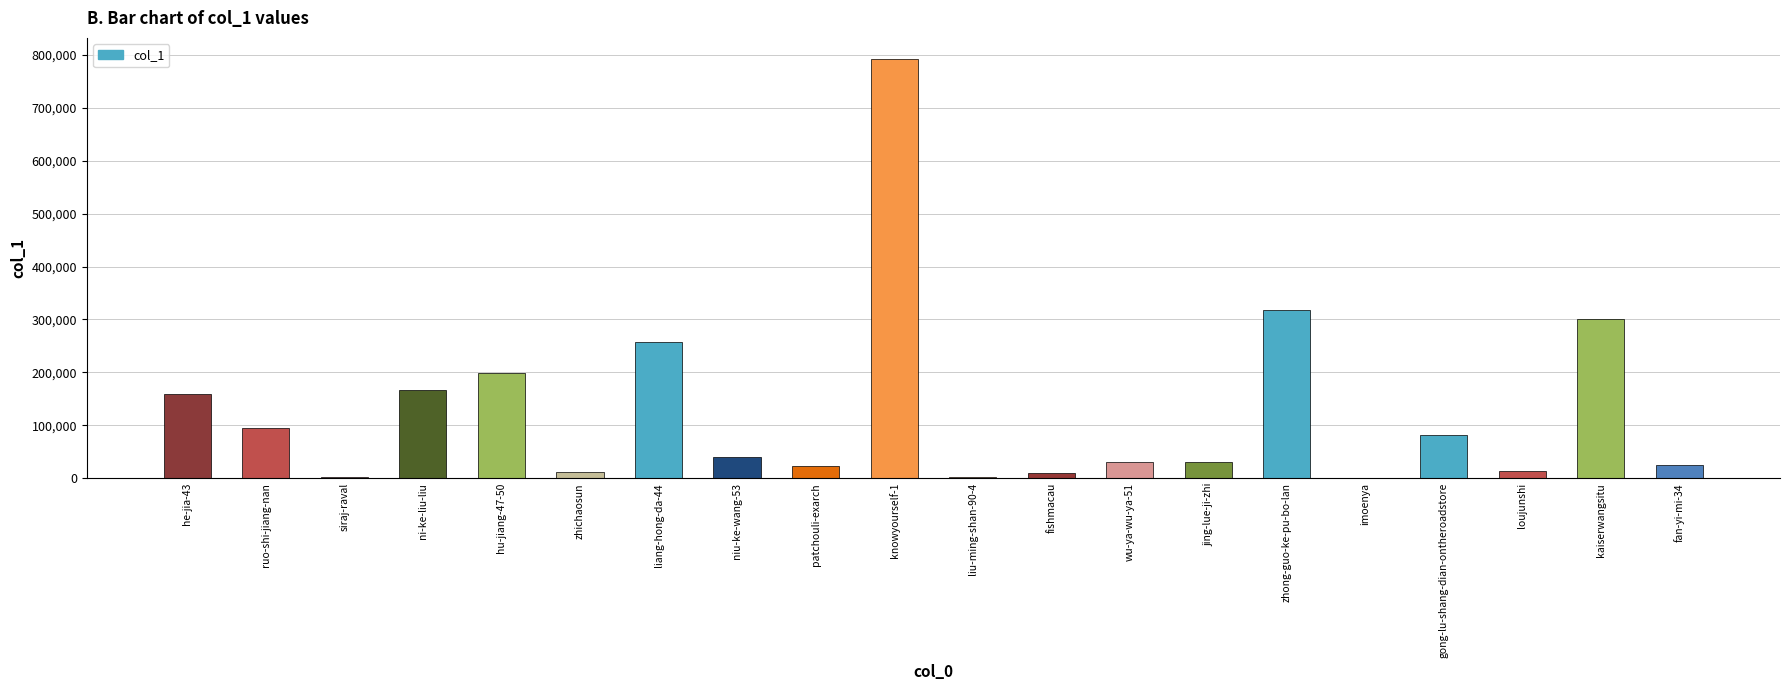

True or false: the data shows 51167 at ruo-shi-jiang-nan.

False